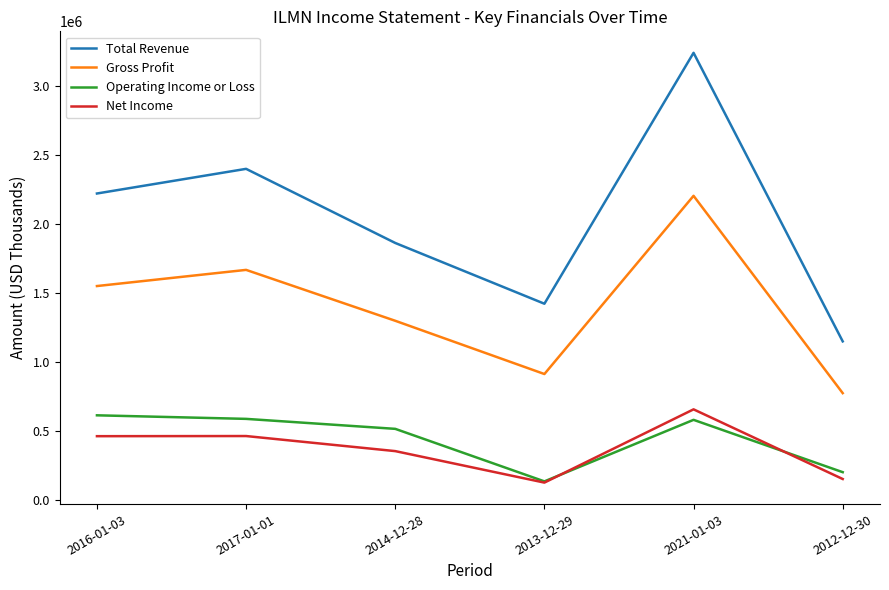

What is the minimum value for Net Income?

125300